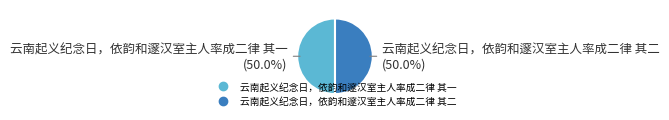

Combined, do 云南起义纪念日，依韵和邃汉室主人率成二律 其一 and 云南起义纪念日，依韵和邃汉室主人率成二律 其二 account for over 50%?

Yes